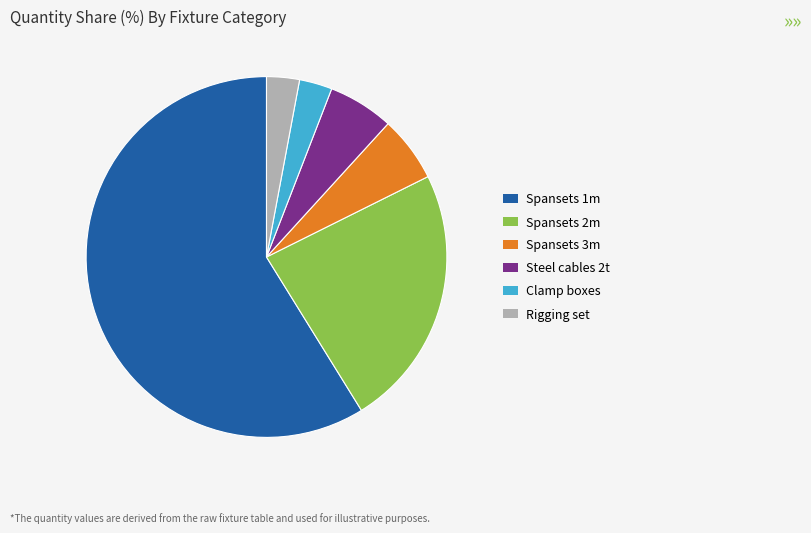

Between Spansets 2m and Spansets 1m, which is larger?

Spansets 1m